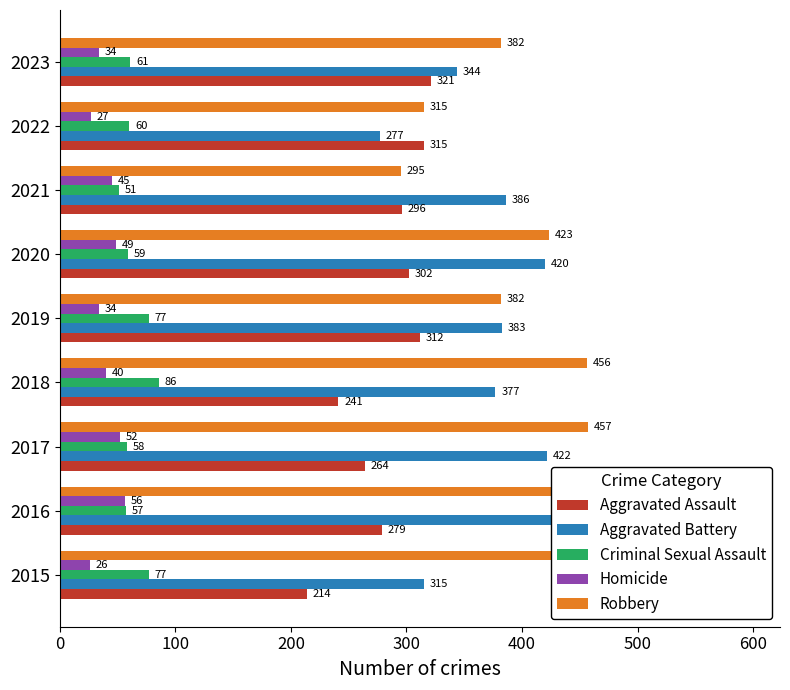

How many data points does each series have?

9